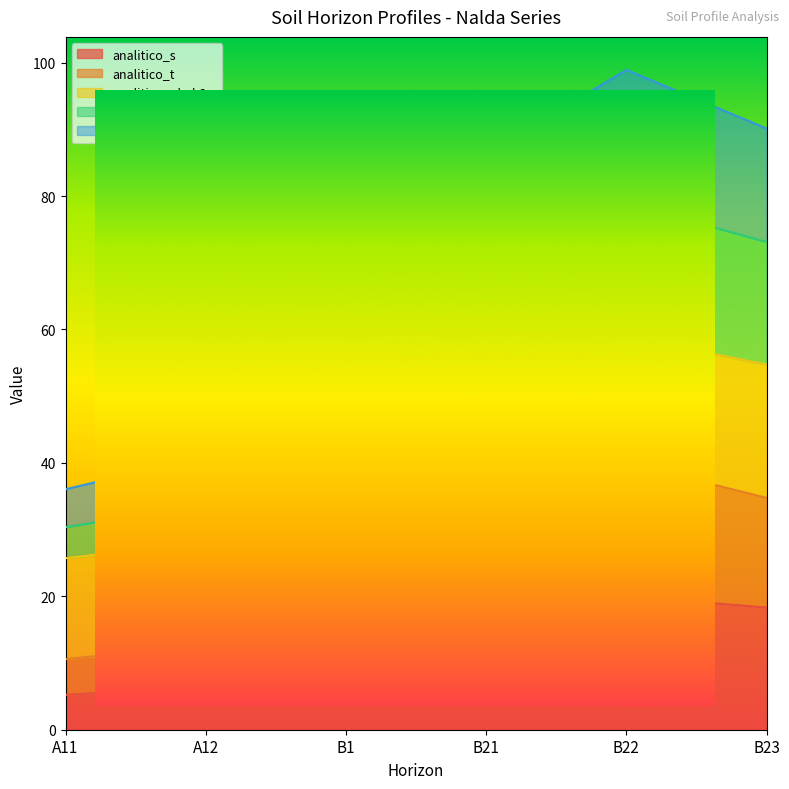

What is the highest value of the analitico_s series?

20.0